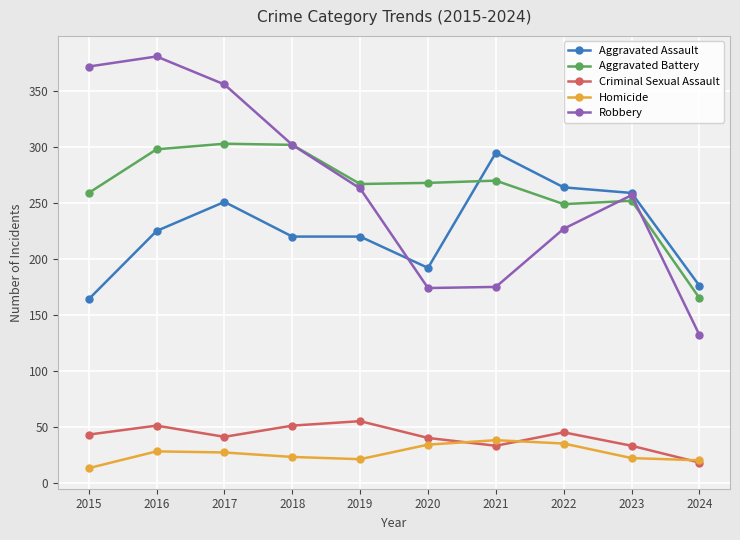

List the series in order of their peak value, highest first.

Robbery, Aggravated Battery, Aggravated Assault, Criminal Sexual Assault, Homicide